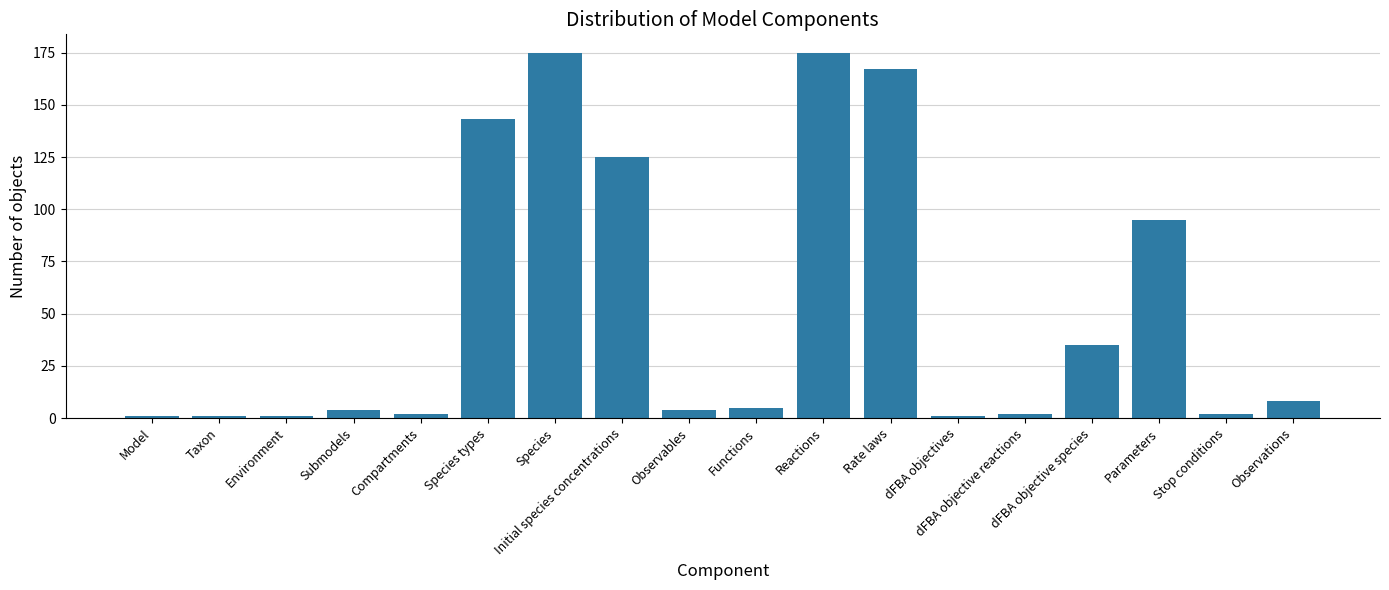

Reading left to right, list all the values displayed in this chart.

Model=1	Taxon=1	Environment=1	Submodels=4	Compartments=2	Species types=143	Species=175	Initial species concentrations=125	Observables=4	Functions=5	Reactions=175	Rate laws=167	dFBA objectives=1	dFBA objective reactions=2	dFBA objective species=35	Parameters=95	Stop conditions=2	Observations=8